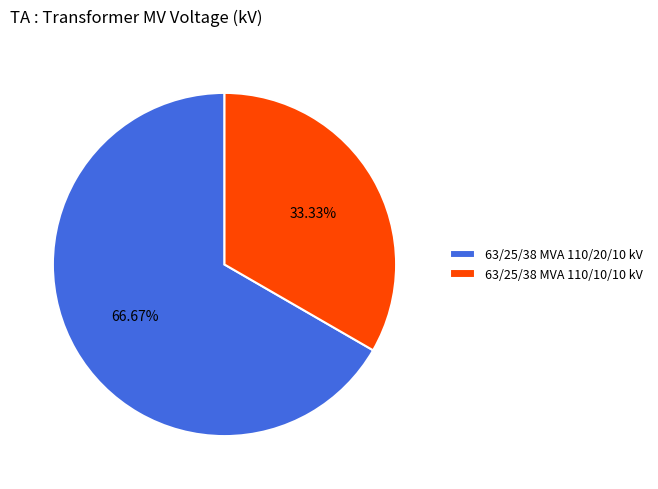

How much of the chart is everything except 63/25/38 MVA 110/20/10 kV?

33.3%